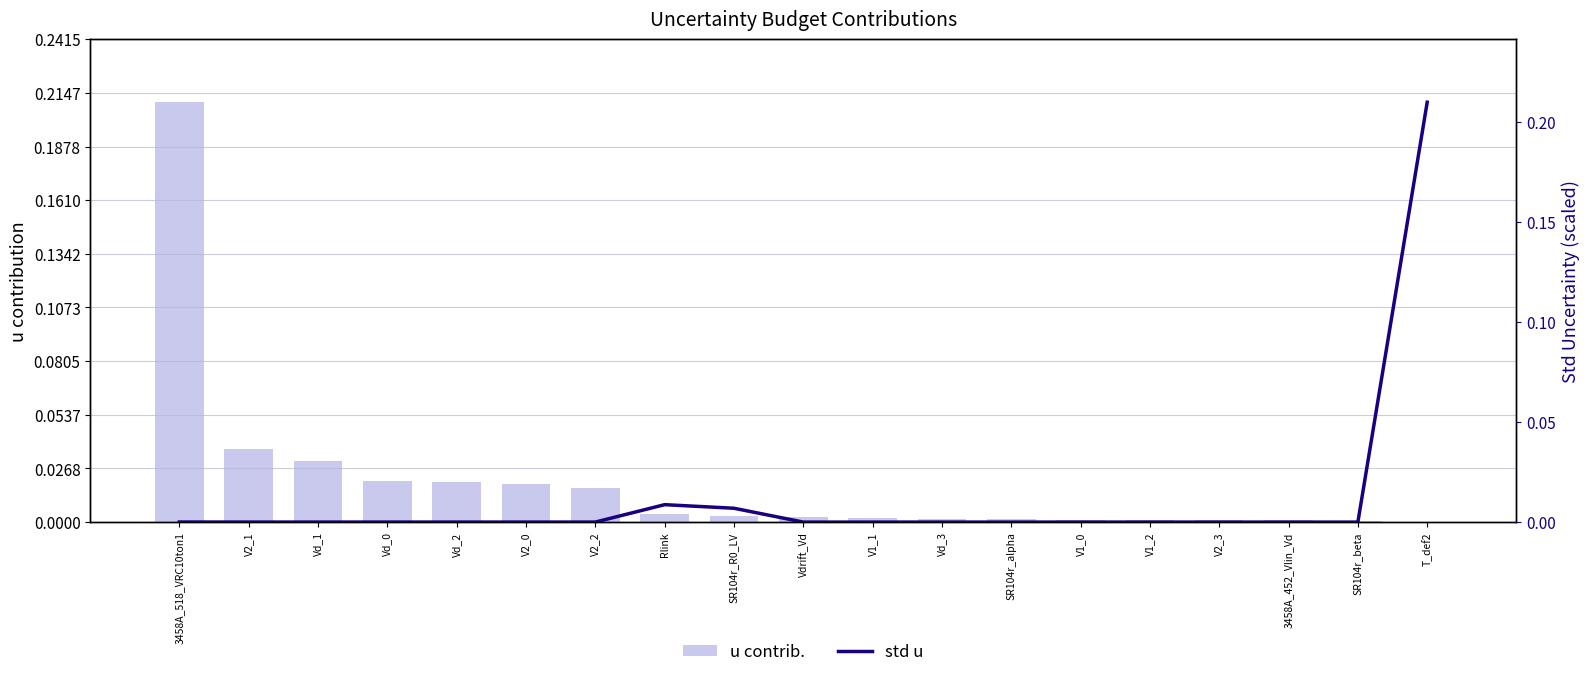

What is the difference between the maximum and minimum values in the std u series?

0.2